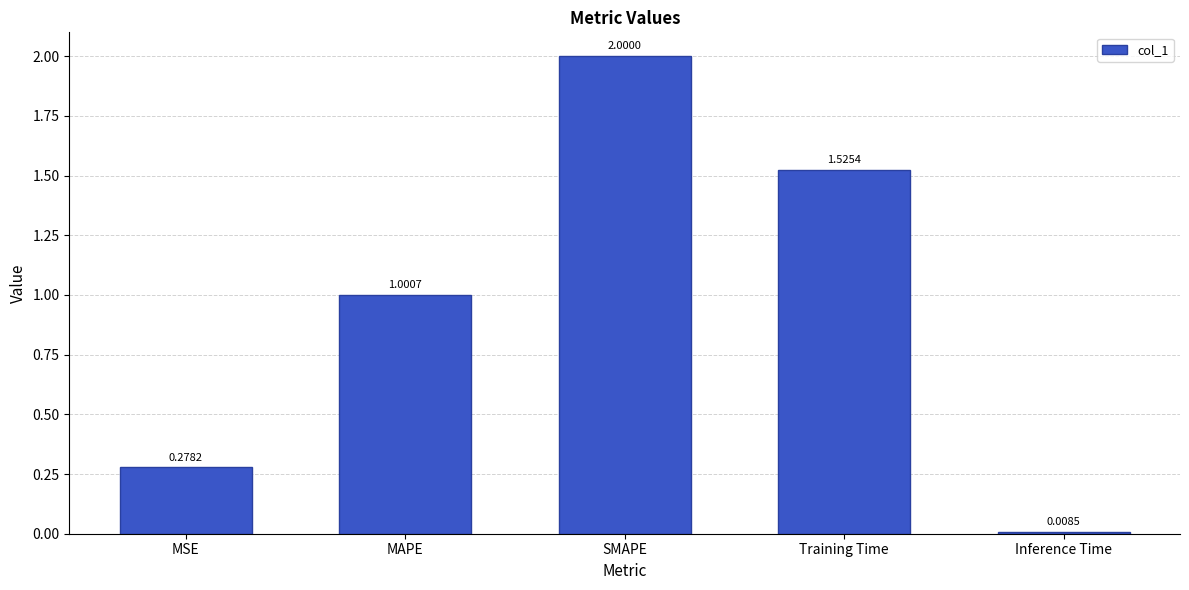

What is the sum of all values?

4.8